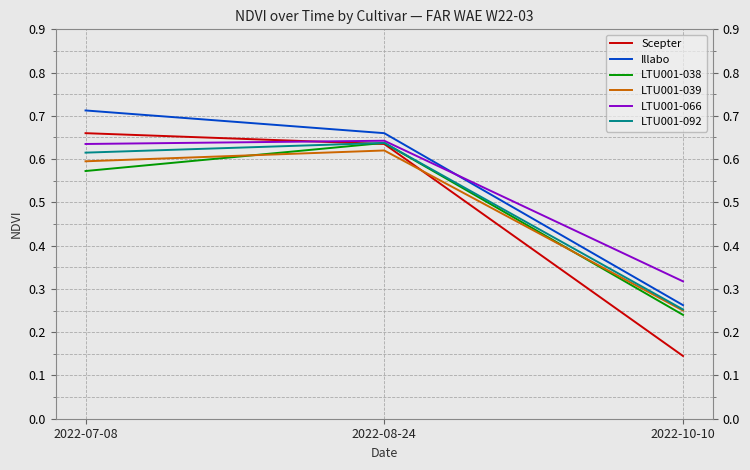

At which label is Scepter closest to 0?

2022-10-10